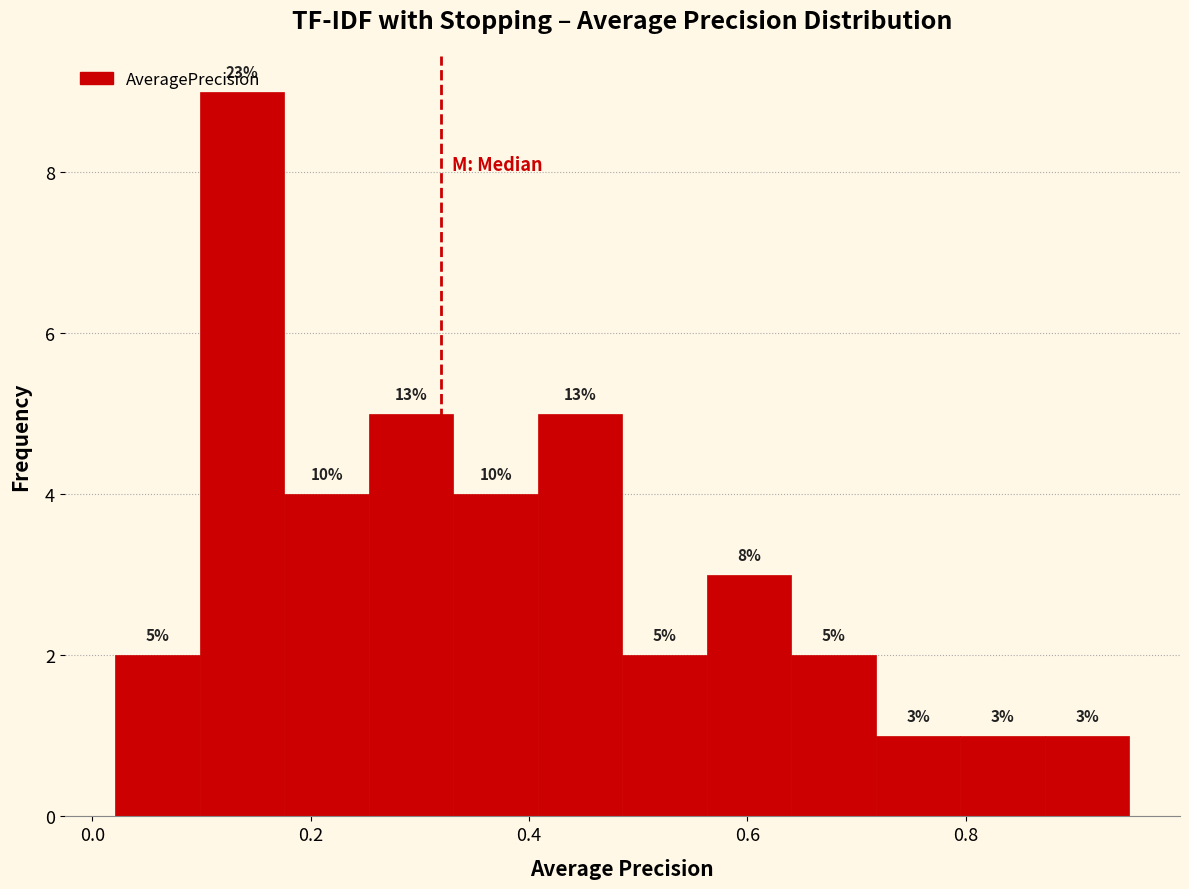

Read against the x-axis, roughly where is the centre of the tallest bar?

0.14